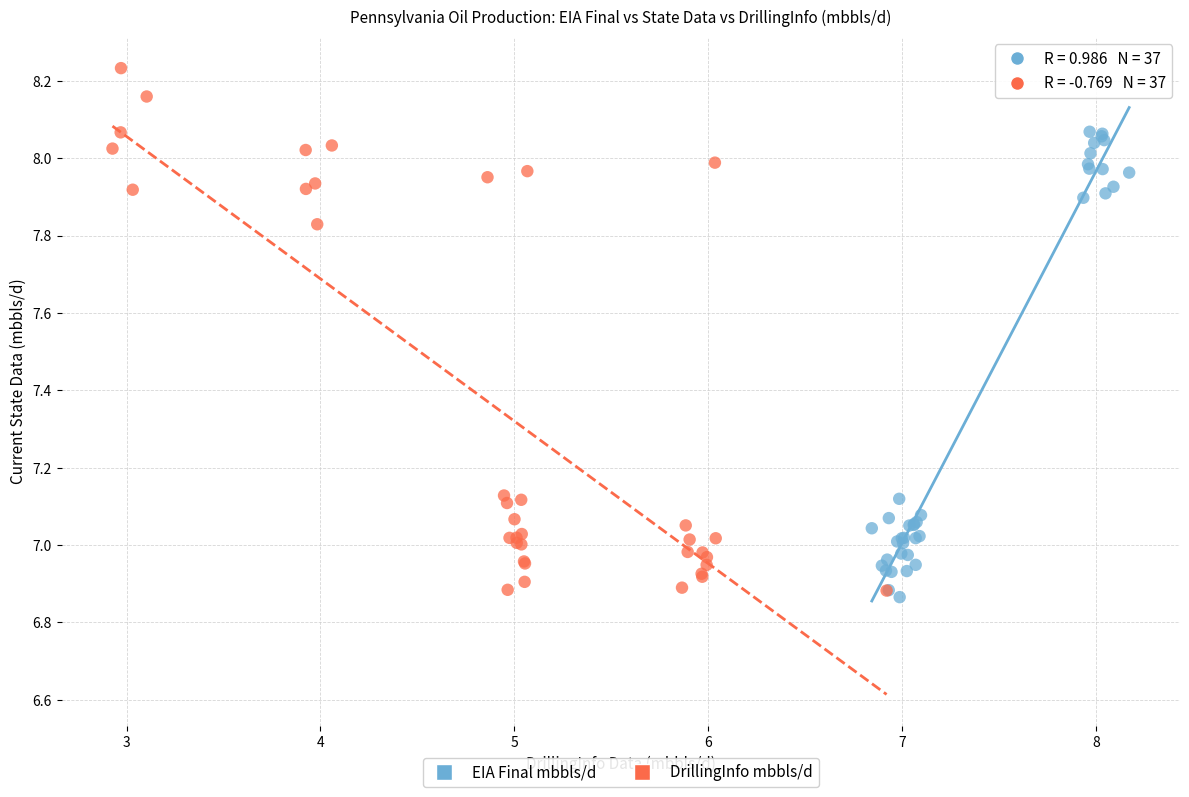

Which series has the largest Y range (max minus min)?

DrillingInfo mbbls/d